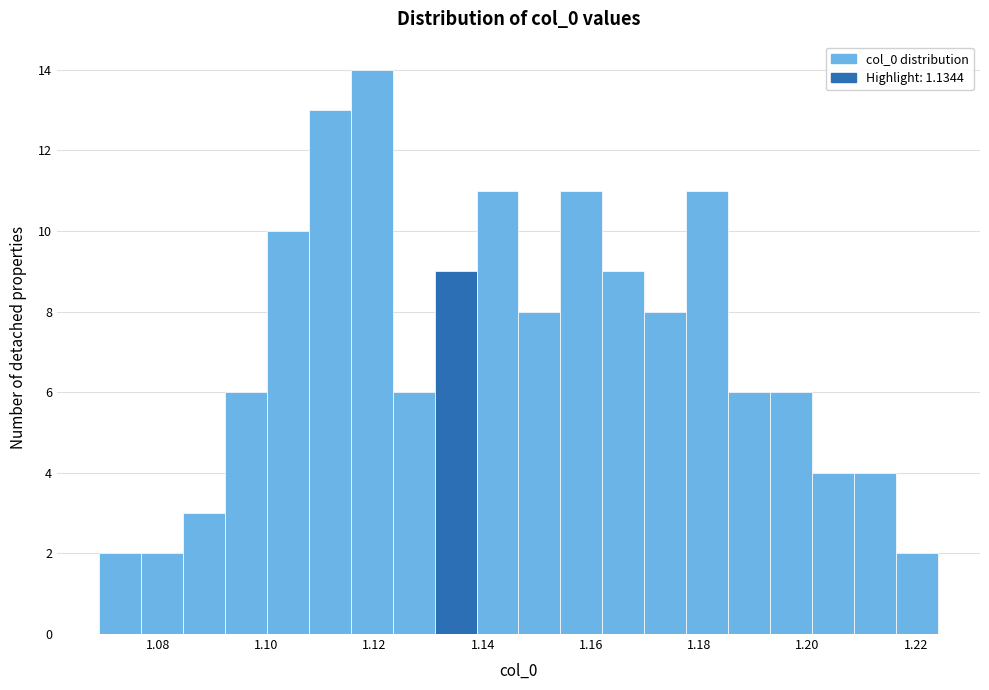

Around what value on the x-axis is the tallest bar? Give the approximate position of its centre, as read against the axis.

1.120